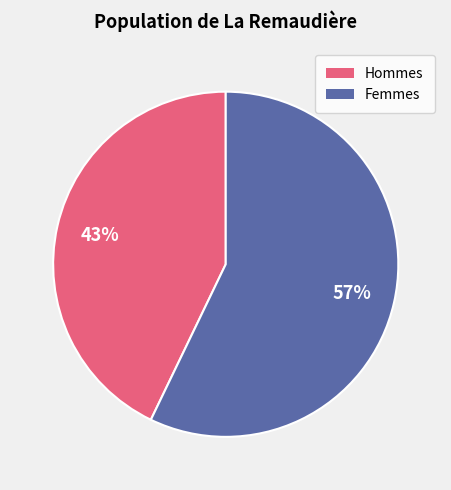

Which has a higher value, Hommes or Femmes?

Femmes